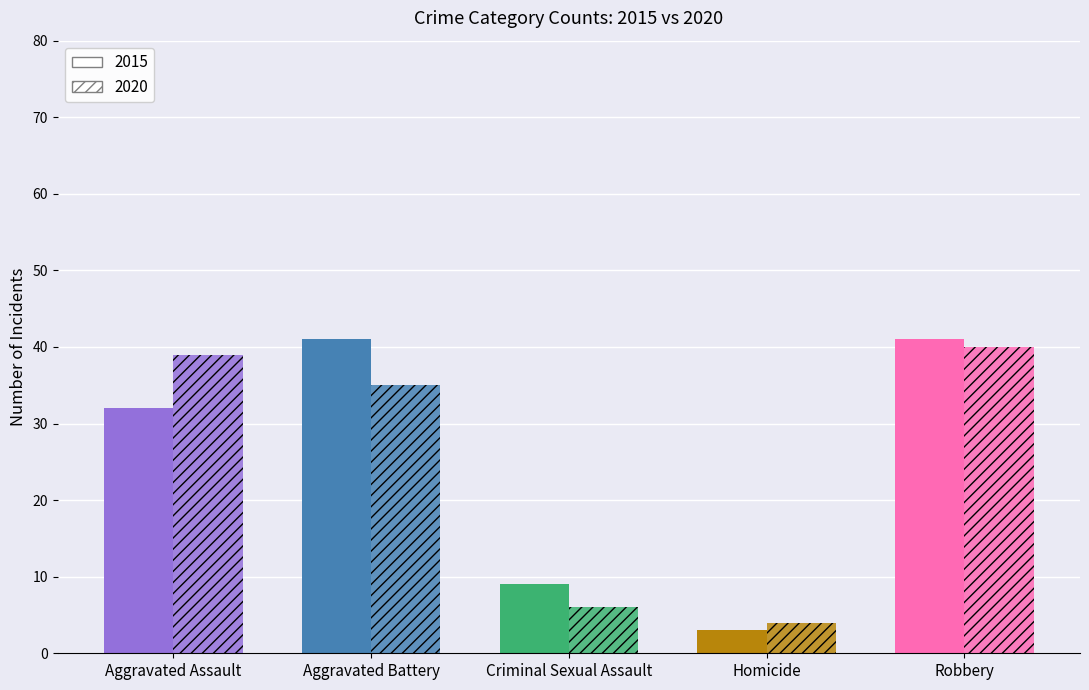

What is the label of the 2nd bar from the right?

Homicide